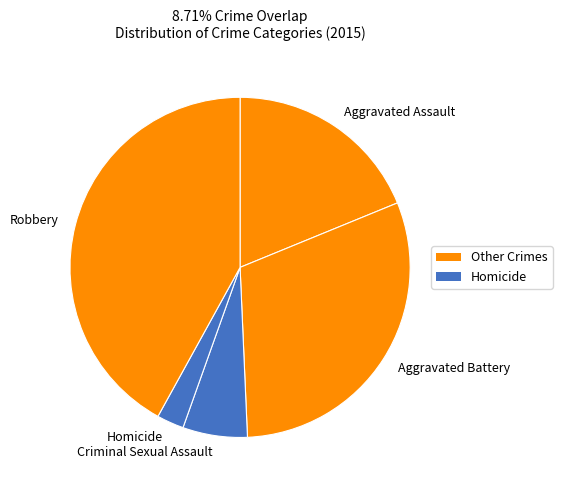

Does Robbery represent more than half of the total?

No